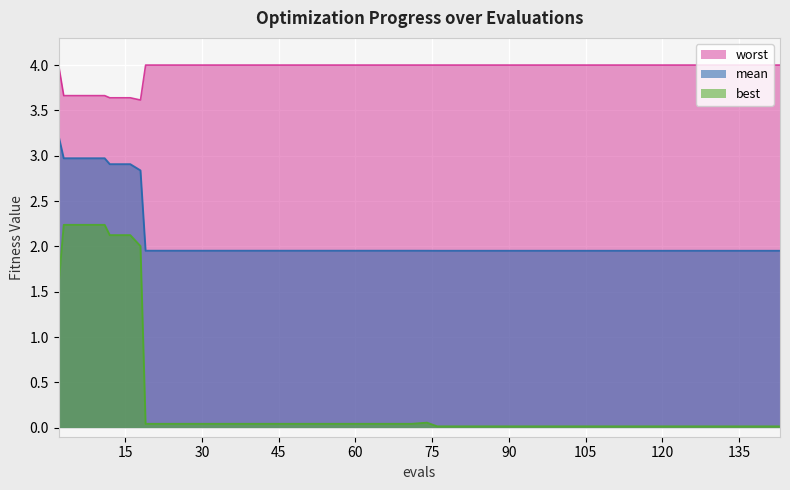

Reading right to left, what are all the values shown in this chart?

mean: 2.0	2.0	2.0	2.0	2.0	2.0	2.0	2.0	2.0	2.0	2.0	2.0	2.0	2.0	2.0	2.0	2.0	2.0	2.0	2.0	2.0	2.0	2.0	2.0	2.0	2.0	2.0	2.0	2.0	2.0	2.0	2.0	2.0	2.8	2.9	2.9	3.0	3.0	3.0	3.2
best: 0.0	0.0	0.0	0.0	0.0	0.0	0.0	0.0	0.0	0.0	0.0	0.0	0.0	0.0	0.0	0.0	0.0	0.0	0.1	0.0	0.0	0.0	0.0	0.0	0.0	0.0	0.0	0.0	0.0	0.0	0.0	0.0	0.0	2.0	2.1	2.1	2.2	2.2	2.2	1.6
worst: 4.0	4.0	4.0	4.0	4.0	4.0	4.0	4.0	4.0	4.0	4.0	4.0	4.0	4.0	4.0	4.0	4.0	4.0	4.0	4.0	4.0	4.0	4.0	4.0	4.0	4.0	4.0	4.0	4.0	4.0	4.0	4.0	4.0	3.6	3.6	3.6	3.7	3.7	3.7	4.0